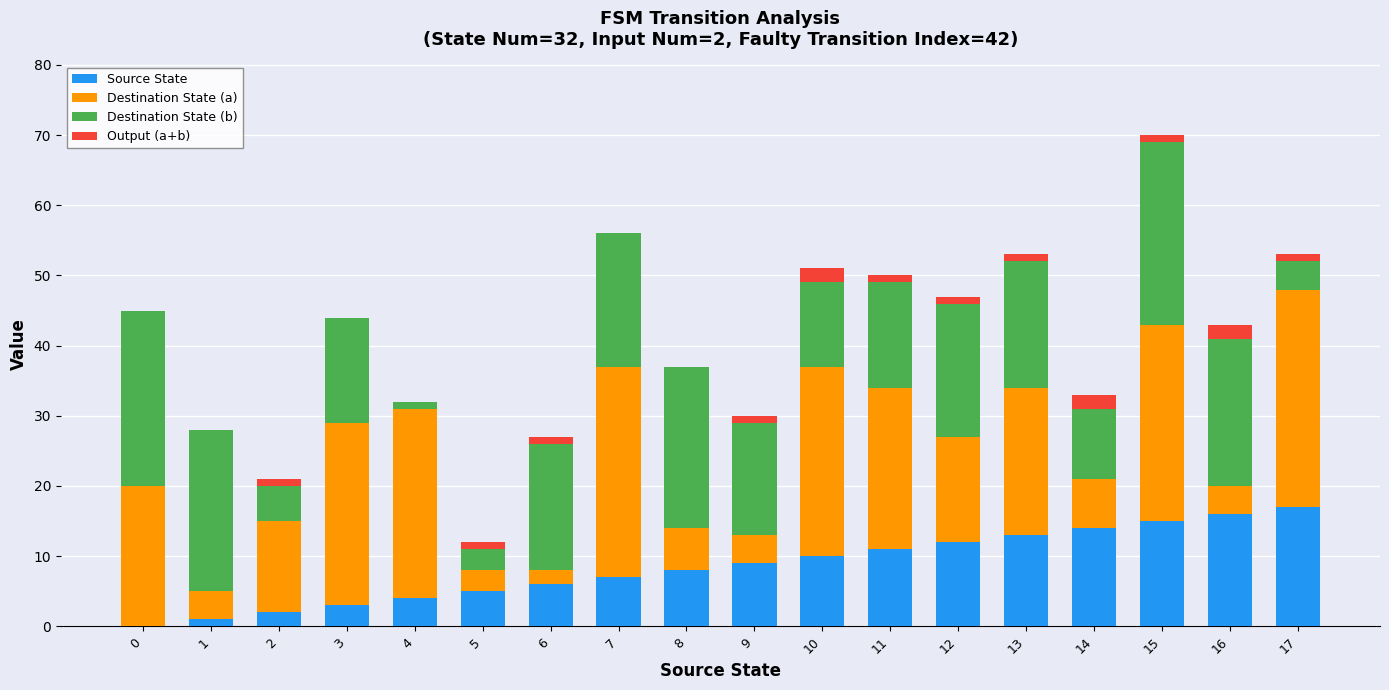

Is it true that Source State equals 5 at 10?

False